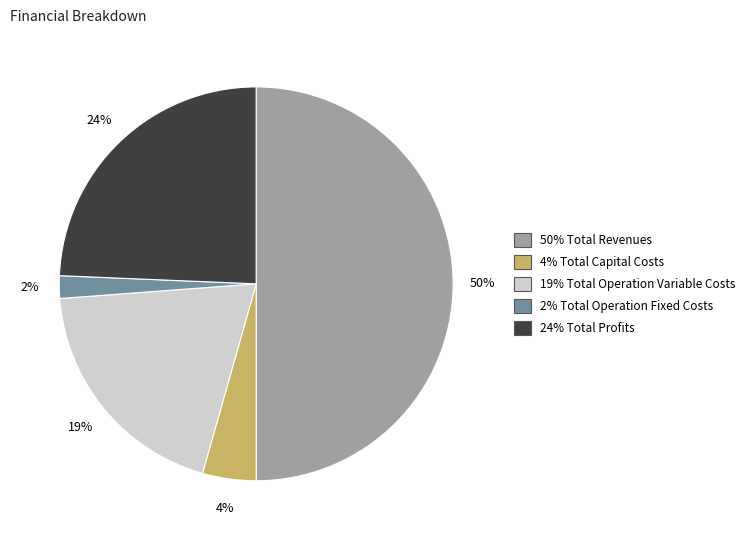

Count the number of slices in the pie.

5